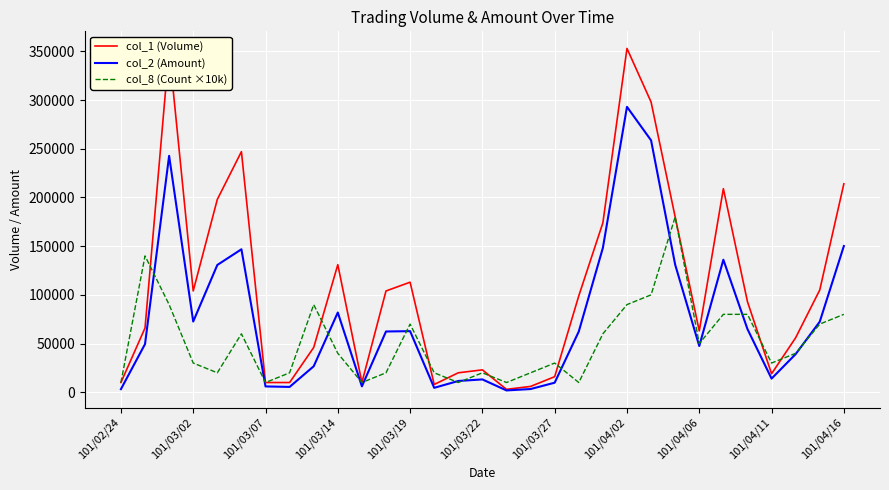

Rank the series by their average value, from highest to lowest.

col_1 (Volume), col_2 (Amount), col_8 (Count ×10k)